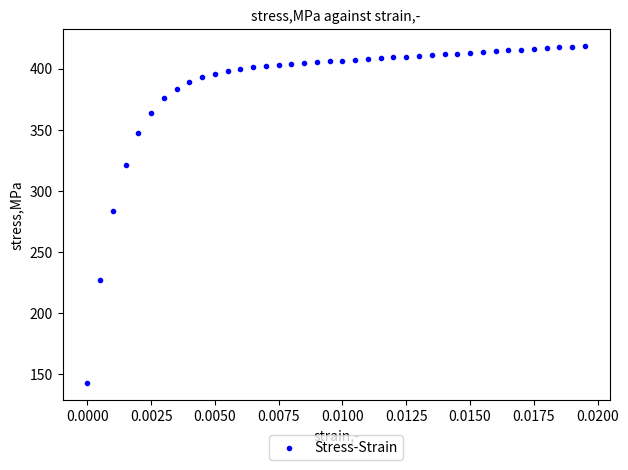

What Y value in the scatter plot is closest to 280?

283.7